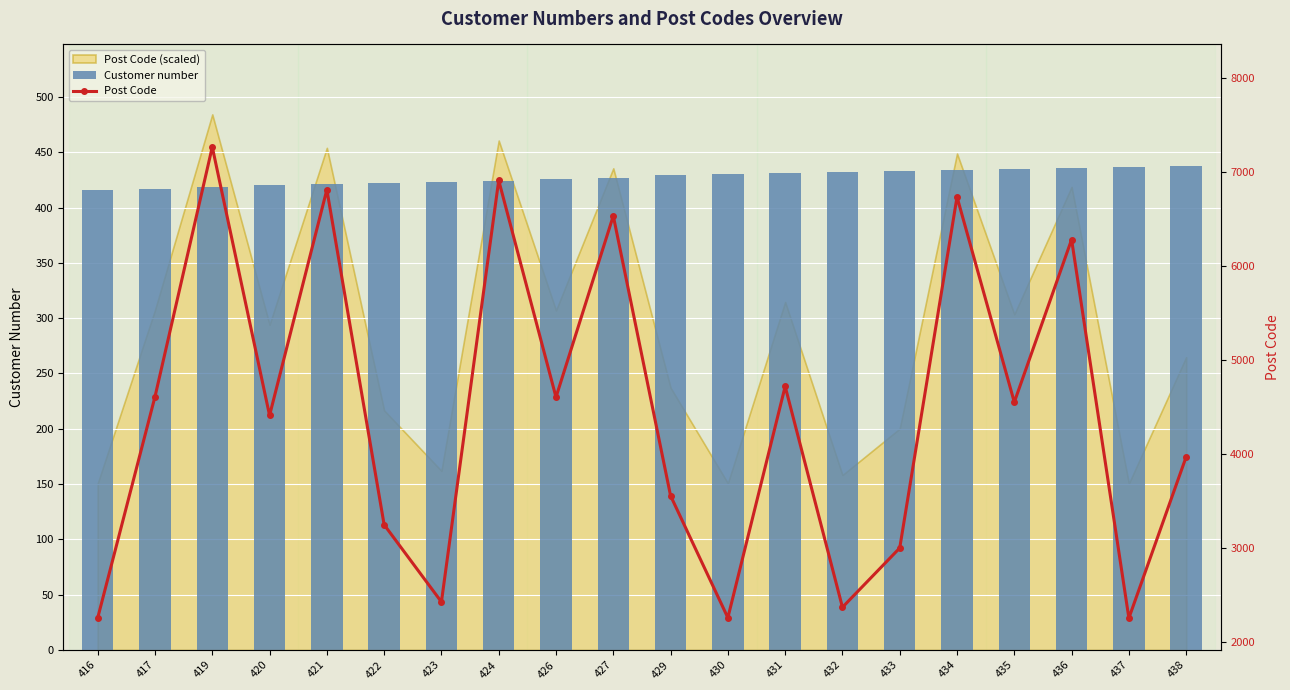

What is the minimum value shown in the chart?

416